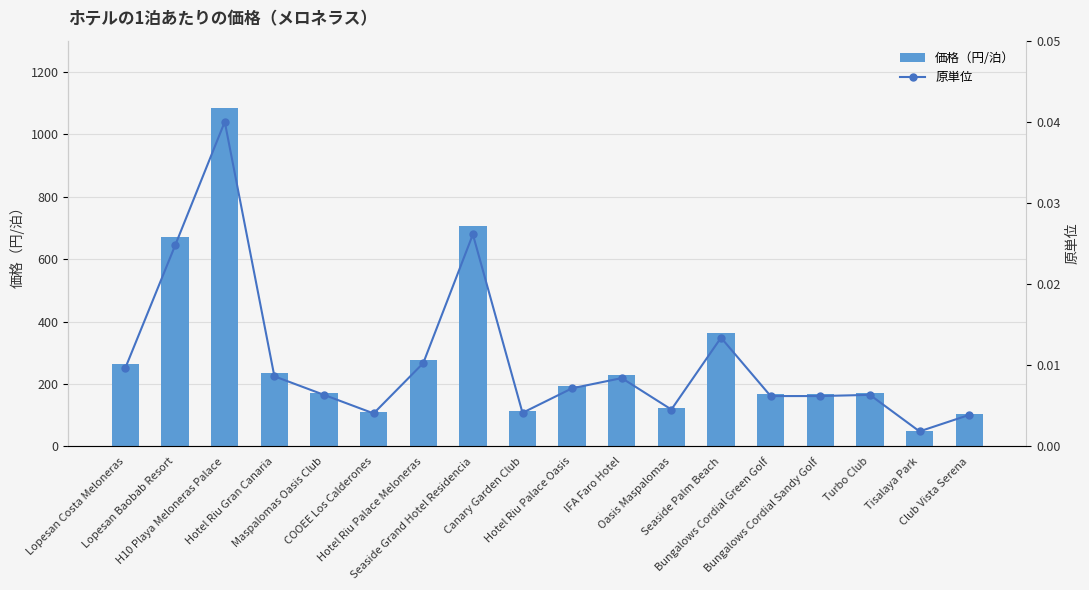

What are all the series names shown in the legend?

価格（円/泊）, 原単位